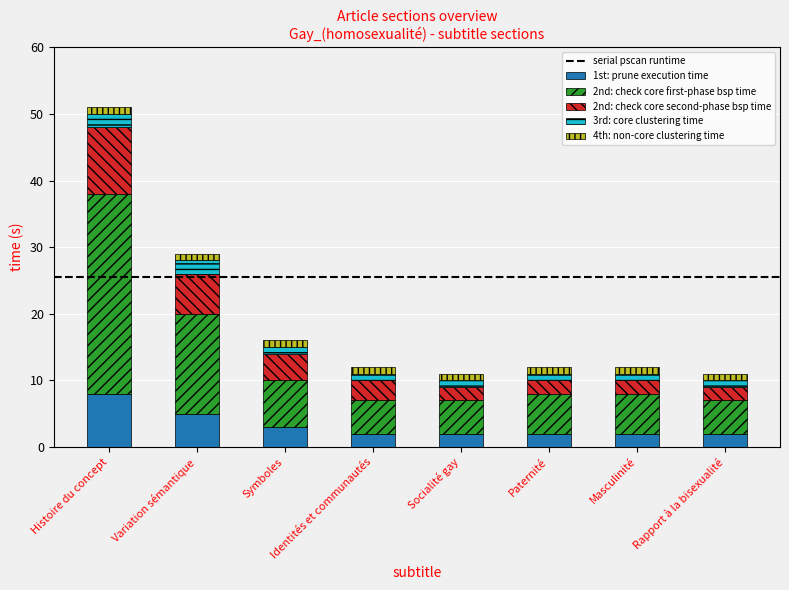

At which category is the sum across all series the highest?

Histoire du concept